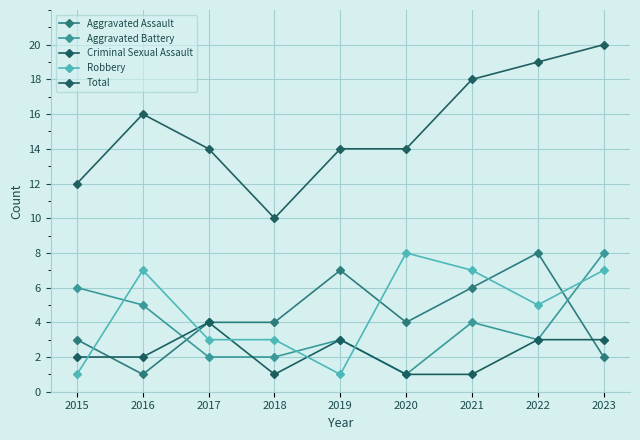

What is the total value across all series at 2017?

27